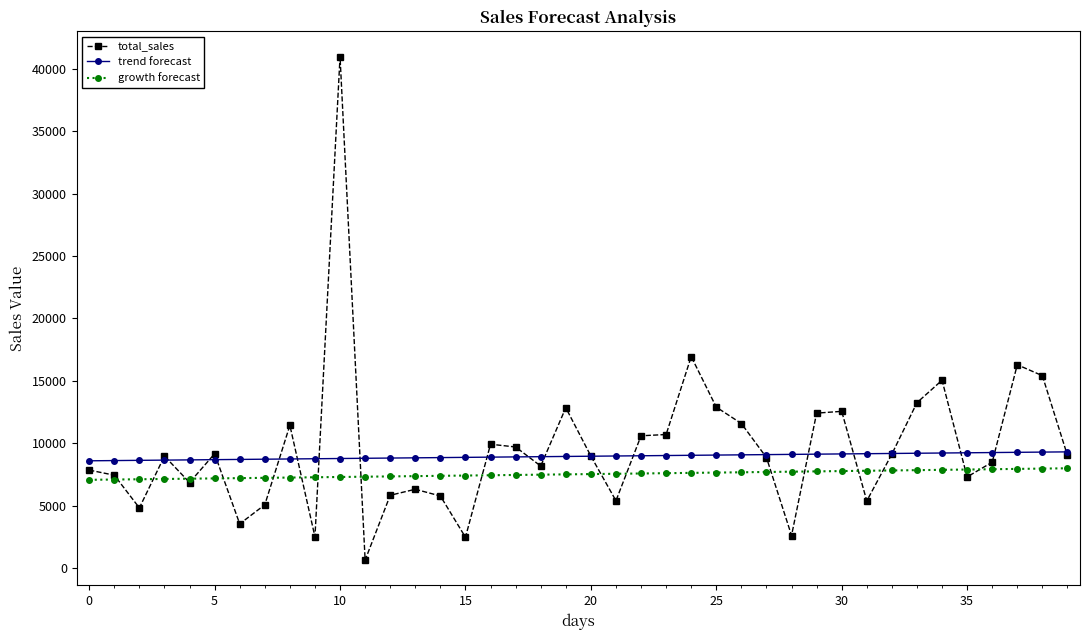

At how many categories does at least one series exceed 4235?

40